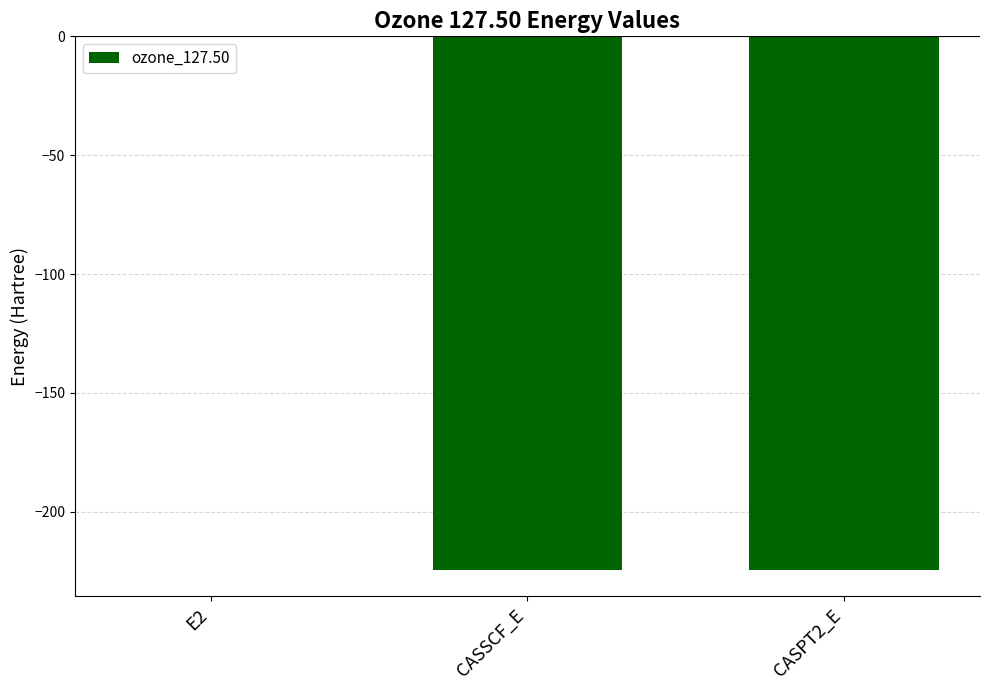

Is it true that the value at CASSCF_E is -224.4?

True